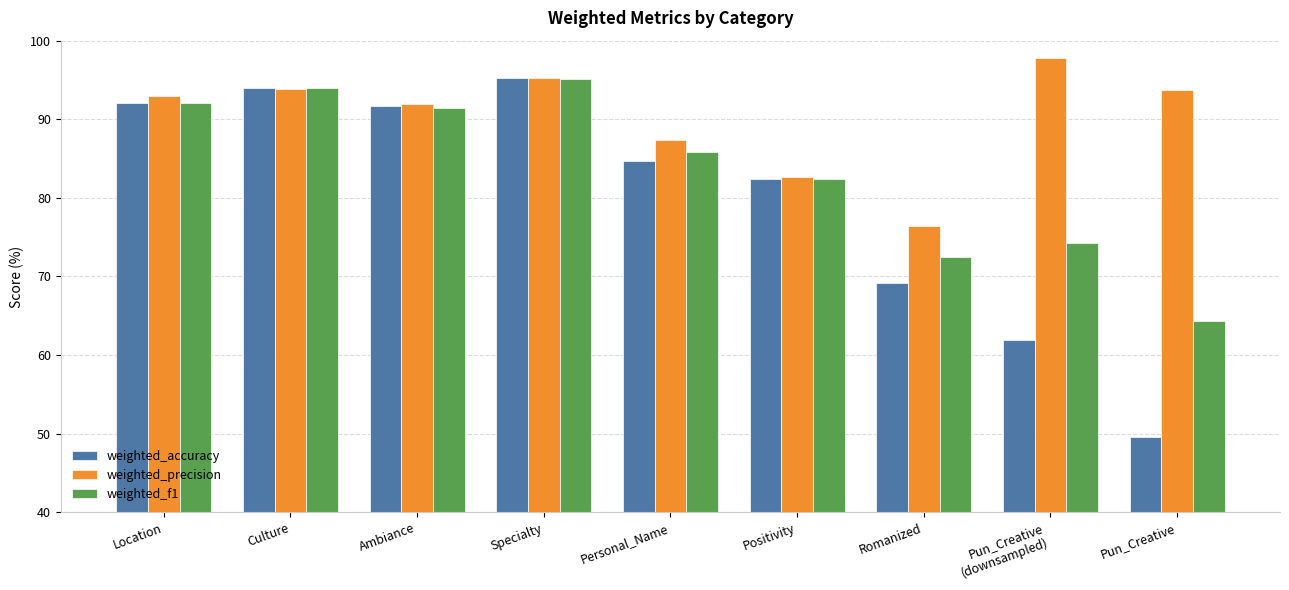

What is the value of the weighted_f1 bar at the 3rd from the left?

91.4